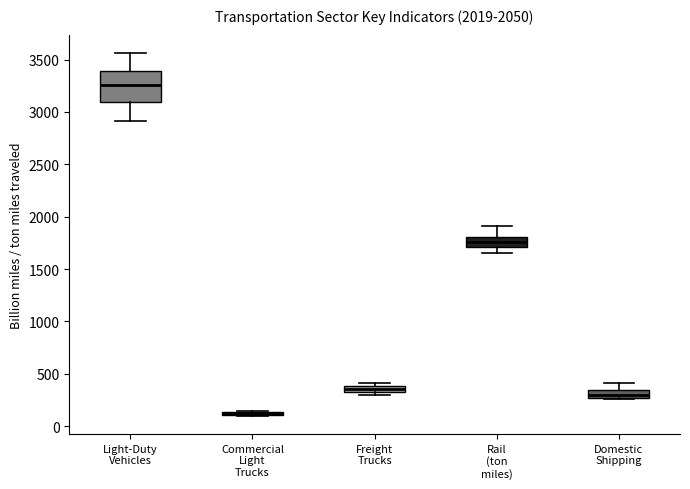

Where is the lower edge of the box for Freight Trucks on the y-axis? The values are not printed on the chart, so give them approximately, as read against the axis.

300